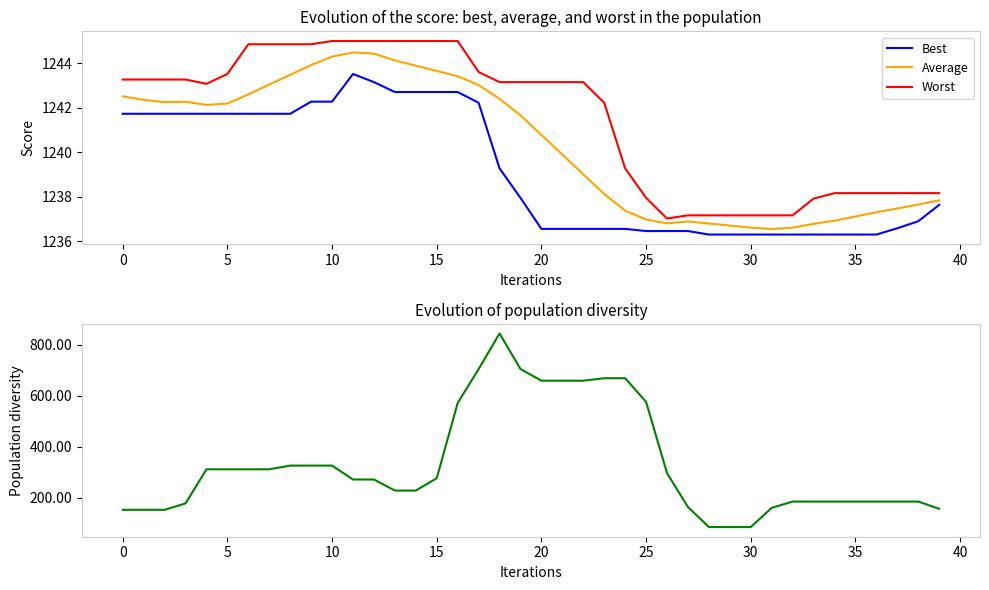

The value of Average at 30 is 1817.6. True or false?

False